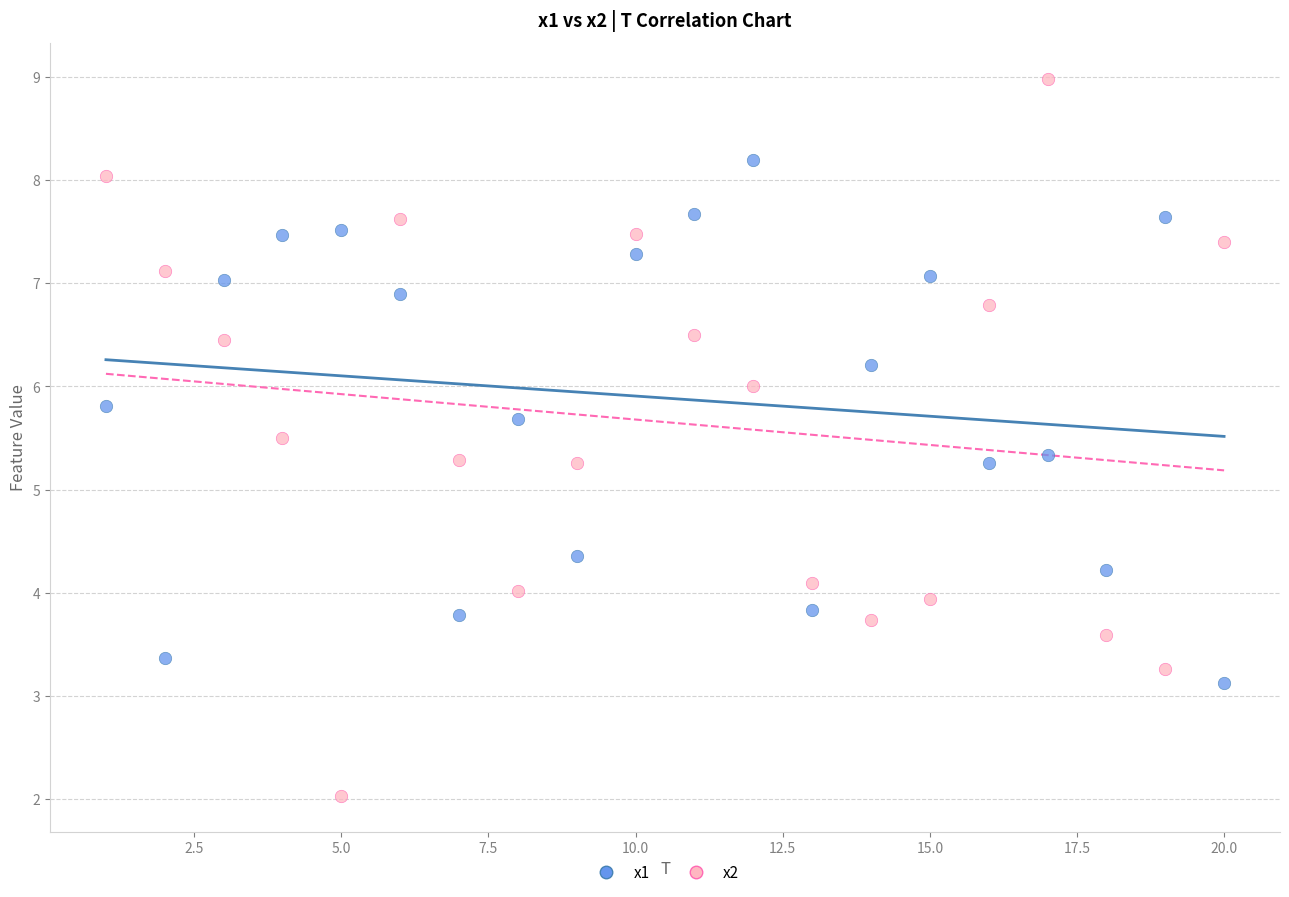

Which series has the widest spread of Y values?

x2